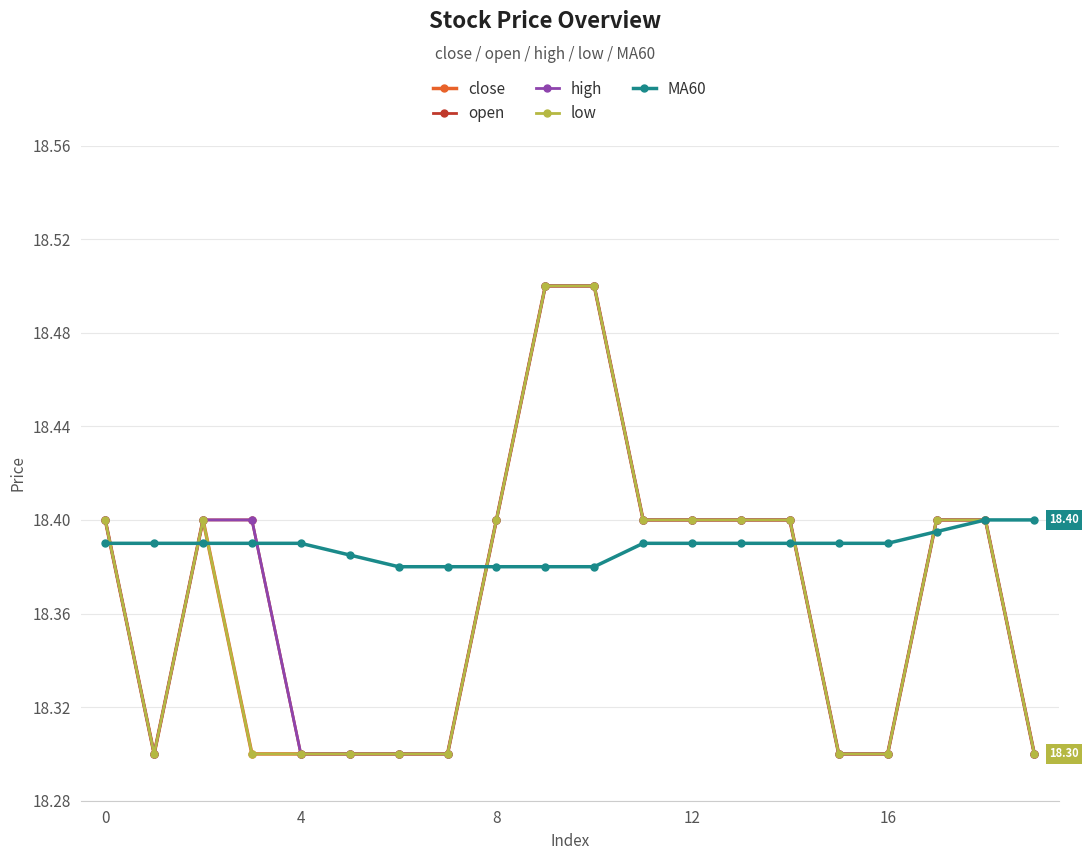

Is this an area chart (filled region under the line)?

No